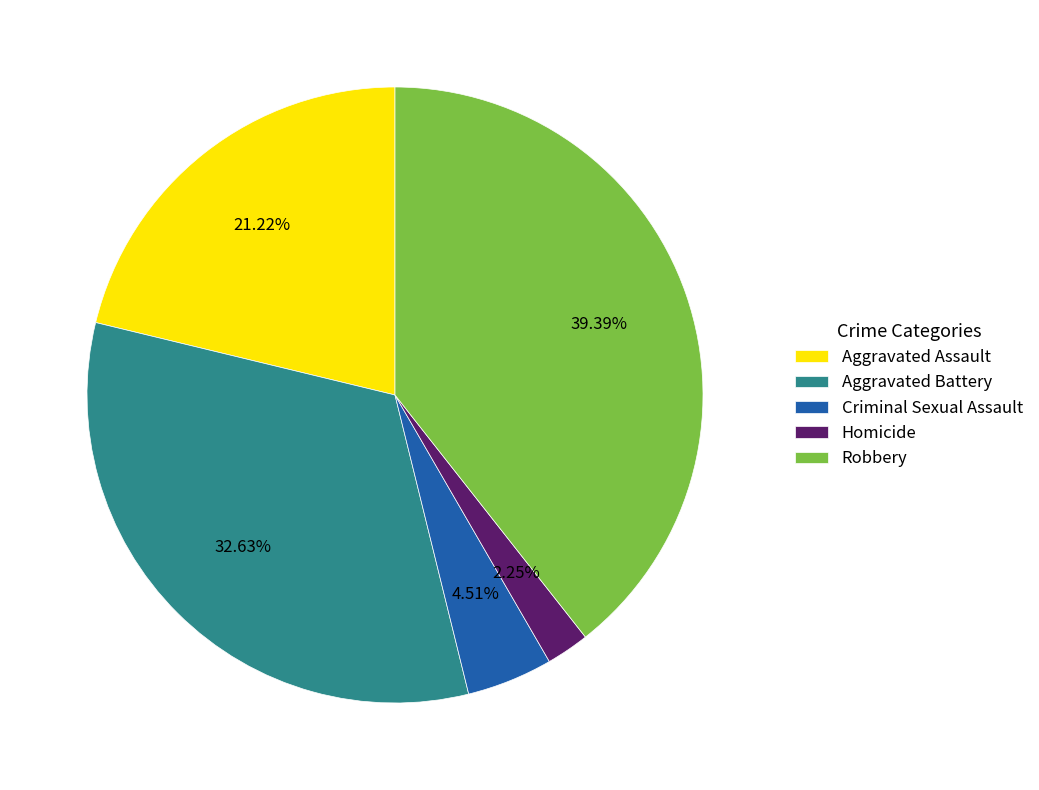

Count the number of slices in the pie.

5